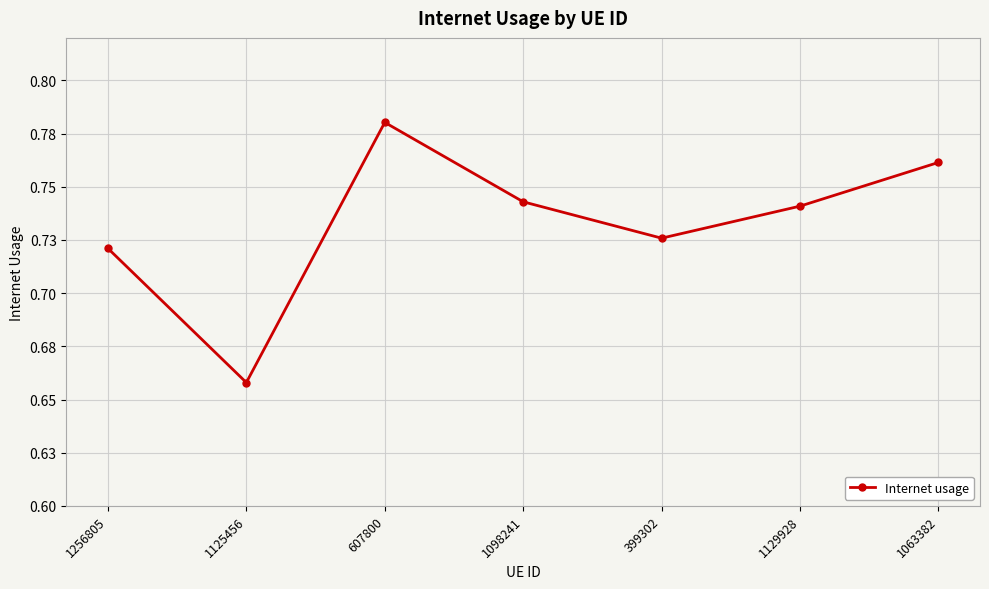

List the labels in order of value, largest first.

607800, 1063382, 1098241, 1129928, 399302, 1256805, 1125456